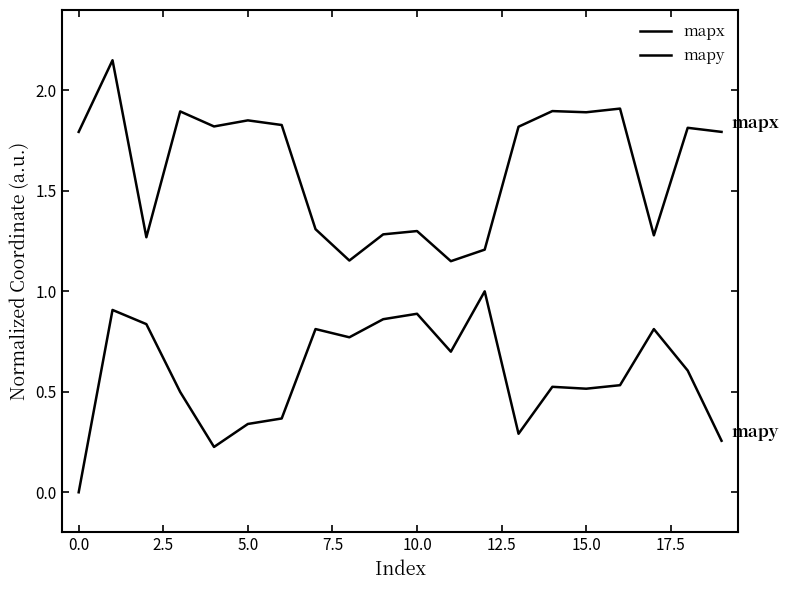

What is the difference between the maximum and minimum values in the mapy series?

1.0